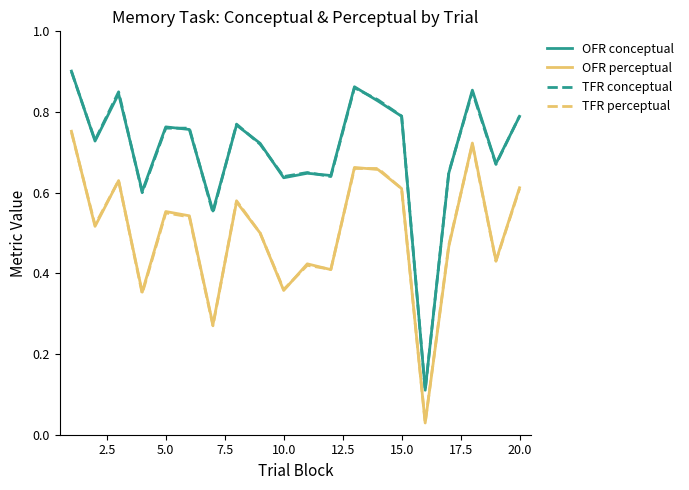

Which series has the largest range (max minus min)?

OFR conceptual